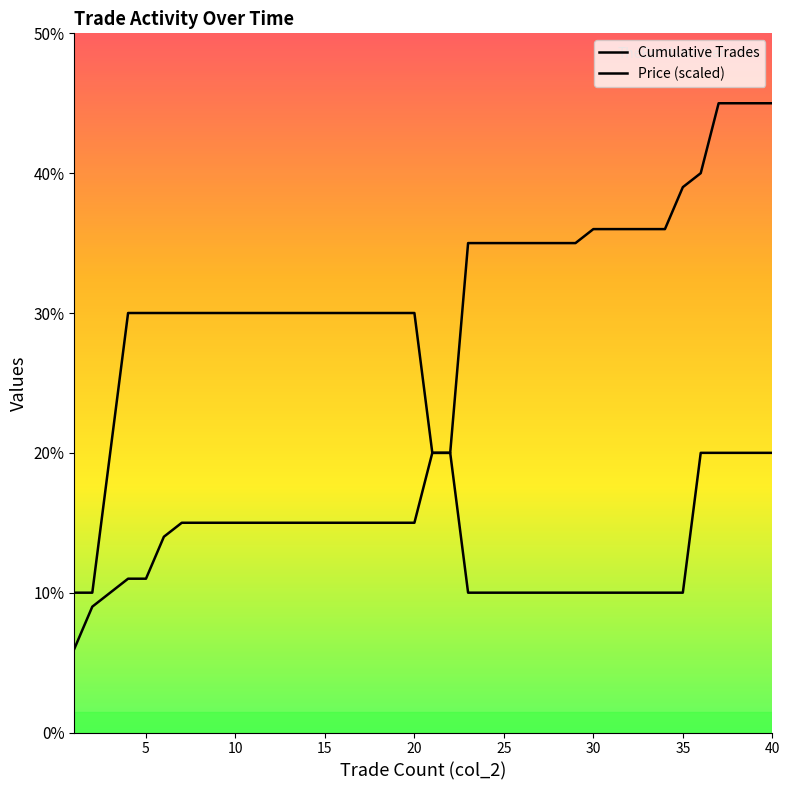

What is the difference between the maximum and minimum values in the Cumulative Trades series?

39.0